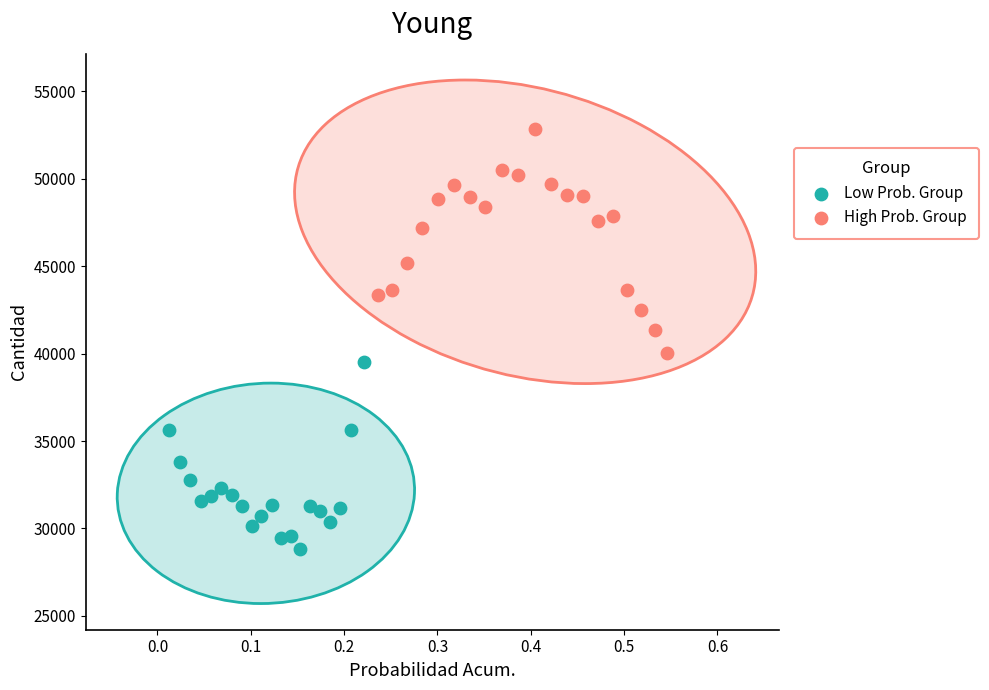

Which series contains the highest Y value?

High Prob. Group